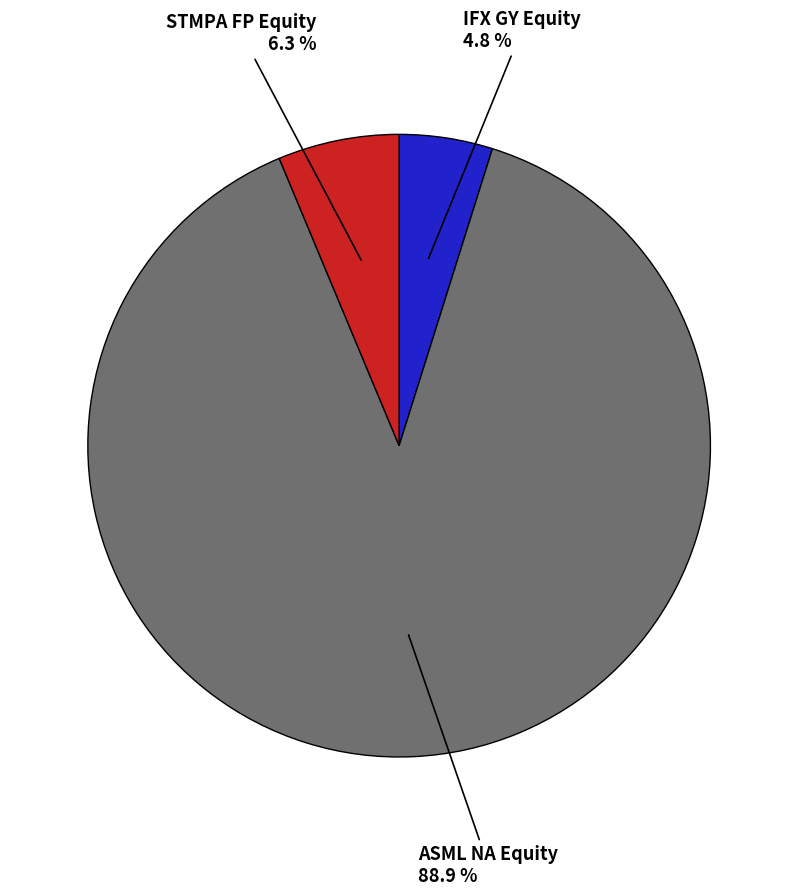

Count the number of slices in the pie.

3